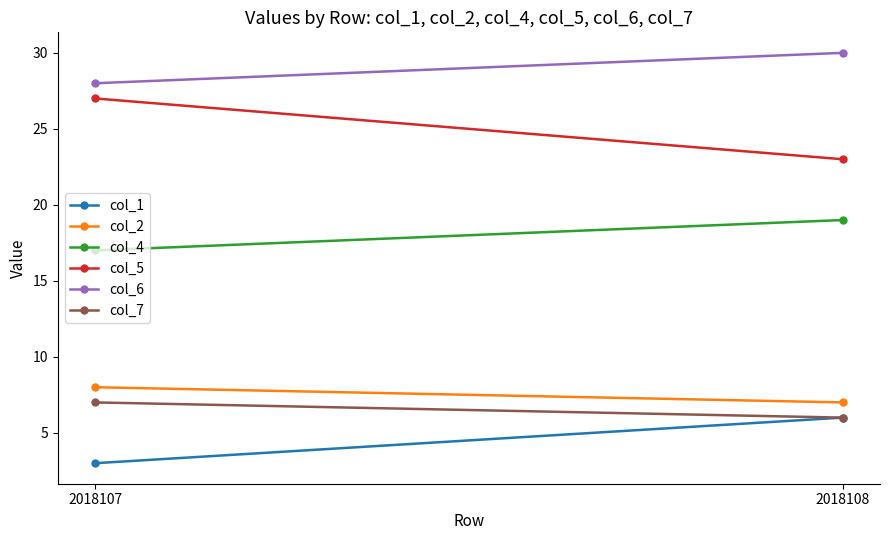

What is the difference between the highest and lowest values at 2018107?

25